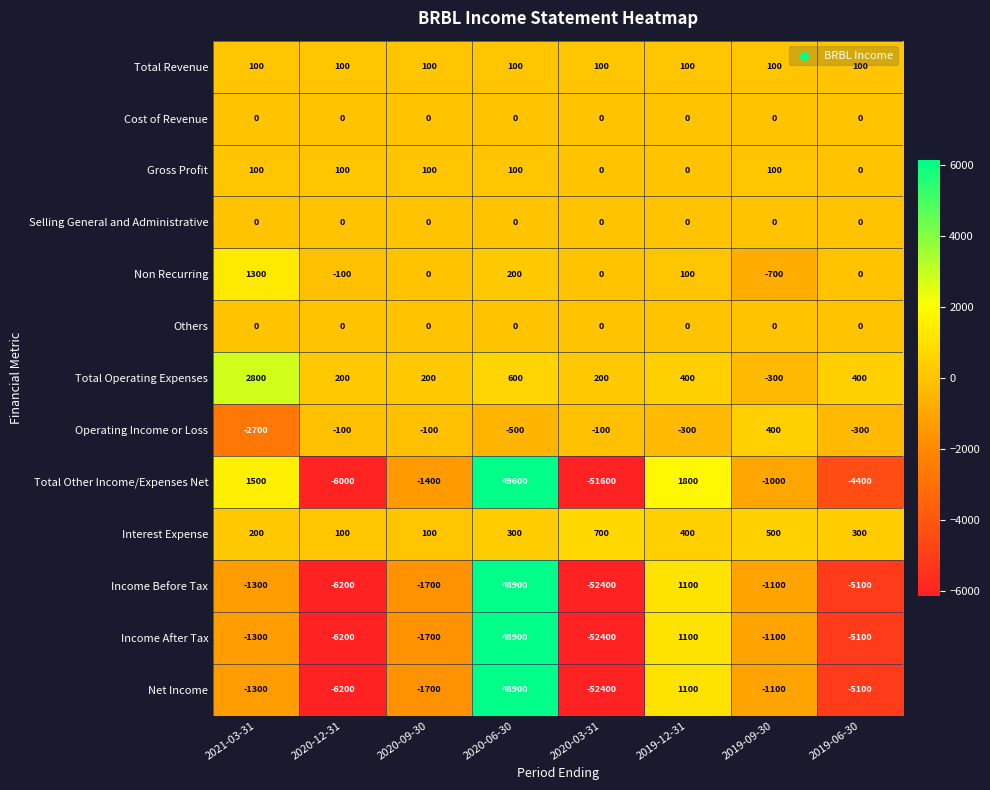

How many categories are shown in the chart?

8